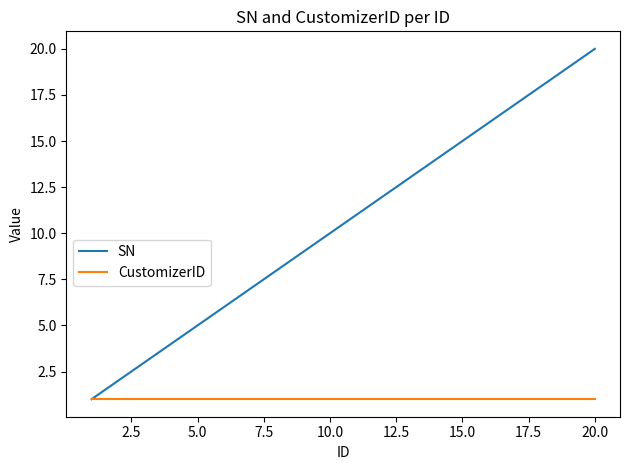

What is the highest value of the SN series?

20